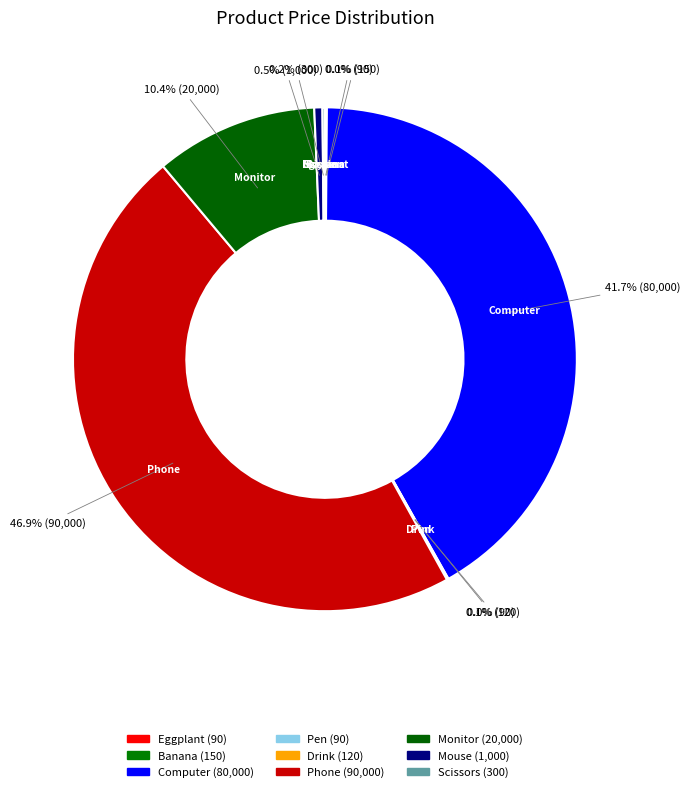

Does Mouse account for over 50% of the chart?

No